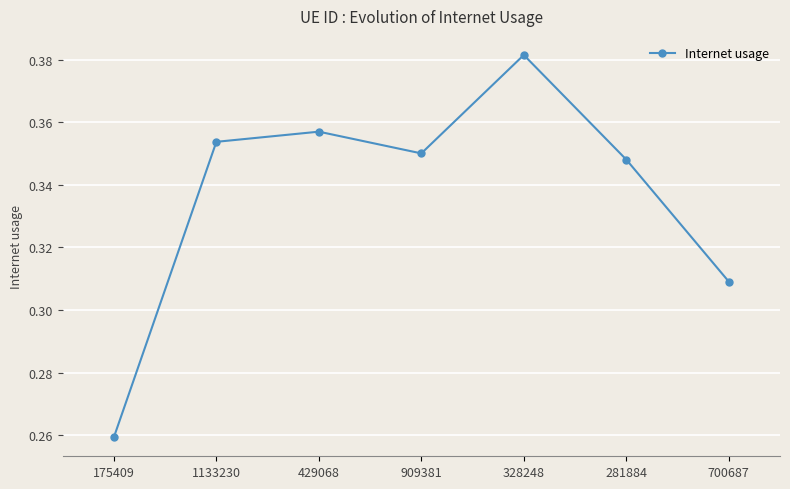

What is the label of the 5th point from the left?

328248